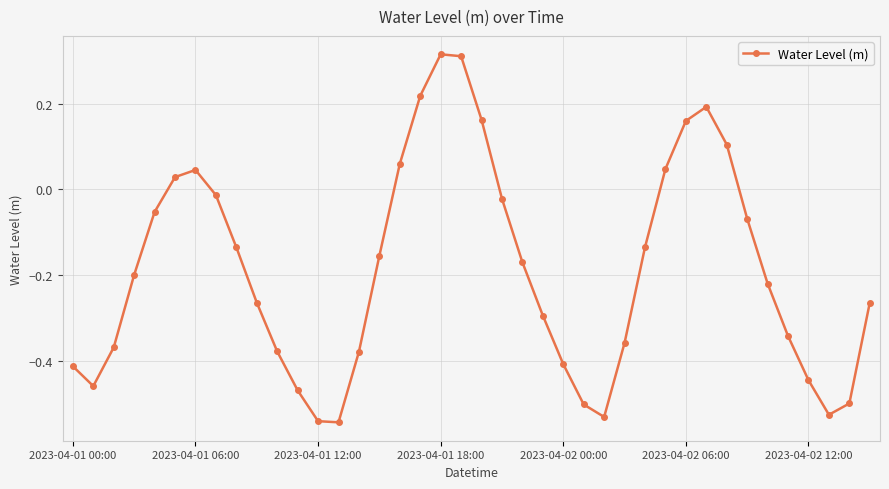

What is the difference between the second highest and minimum values?

0.9